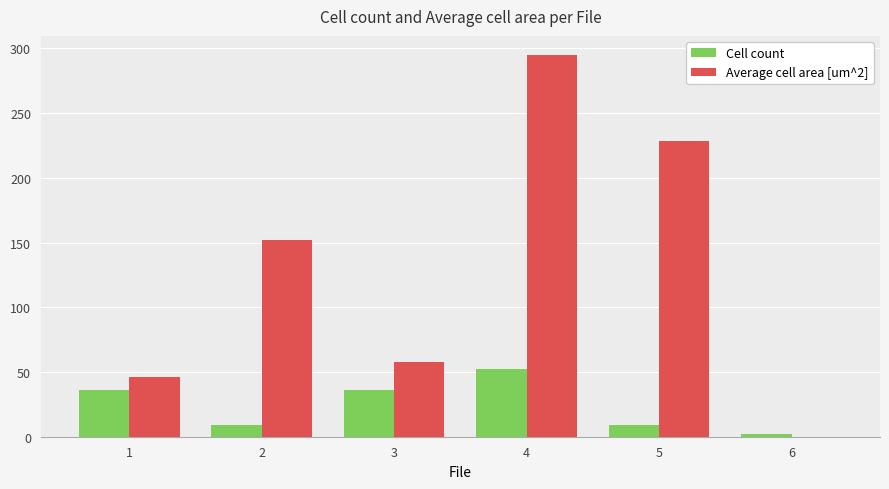

Reading left to right, list all the values displayed in this chart.

Cell count: 1=36.0	2=9.0	3=36.0	4=52.0	5=9.0	6=2.0
Average cell area [um^2]: 1=46.1	2=152.1	3=57.9	4=294.9	5=228.5	6=0.0